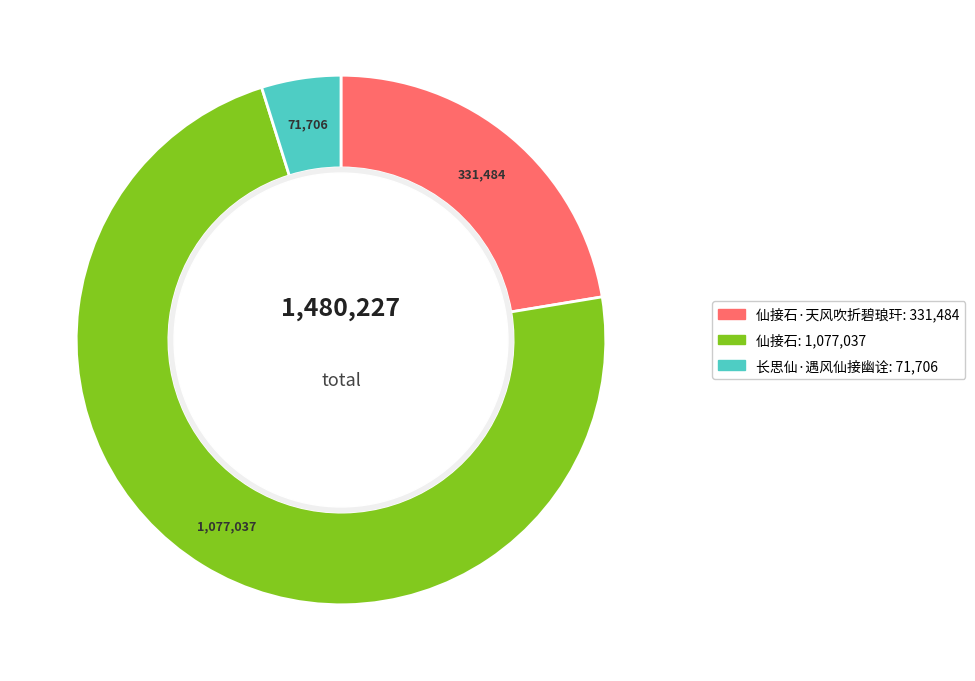

Does any single category account for the majority?

Yes